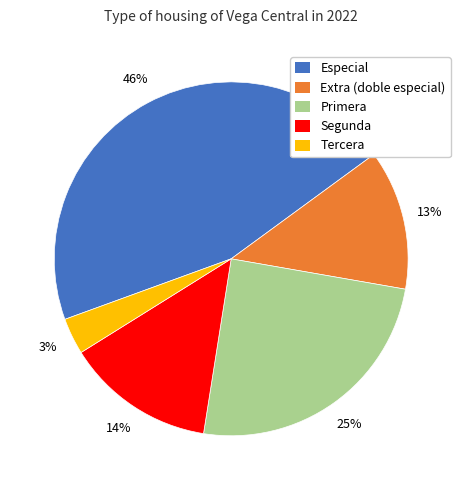

The Tercera slice represents 3% of the pie. True or false?

True